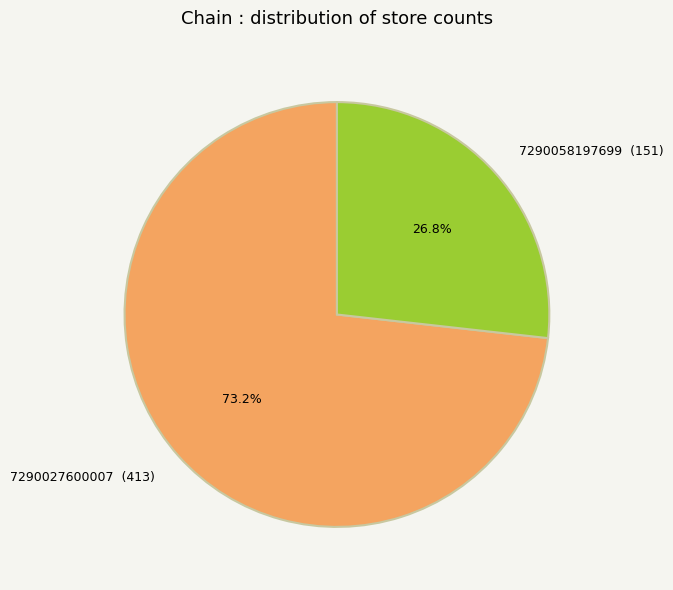

Rank the categories by value from lowest to highest.

7290058197699, 7290027600007